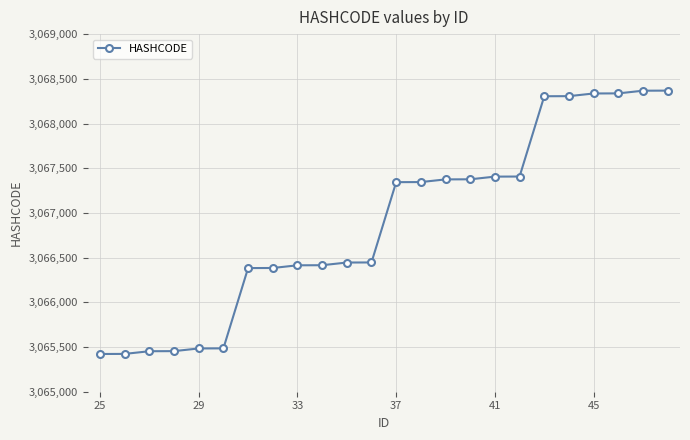

What is the difference between the maximum and minimum values?

2946